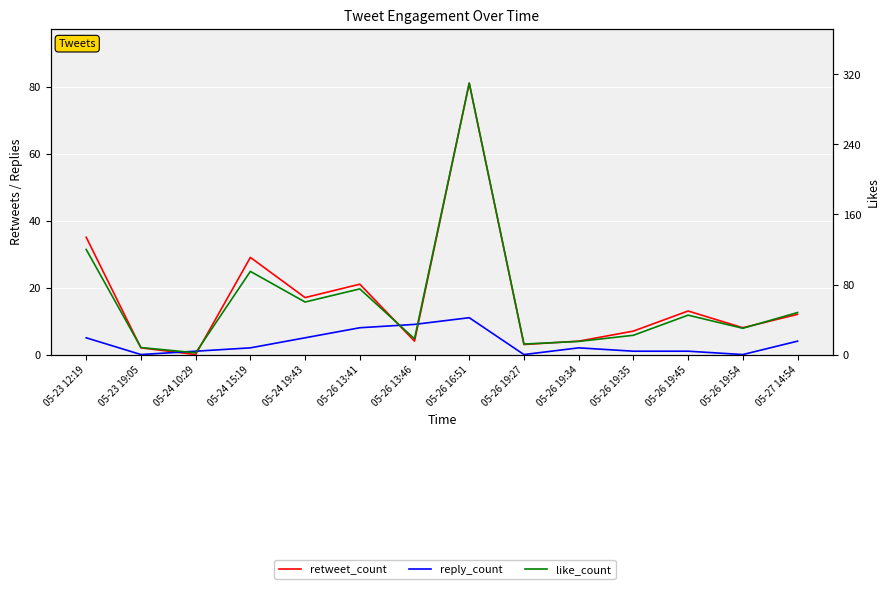

Reading right to left, extract all data points from this chart.

retweet_count: 12	8	13	7	4	3	81	4	21	17	29	0	2	35
reply_count: 4	0	1	1	2	0	11	9	8	5	2	1	0	5
like_count: 48	30	45	22	15	12	310	18	75	60	95	2	8	120